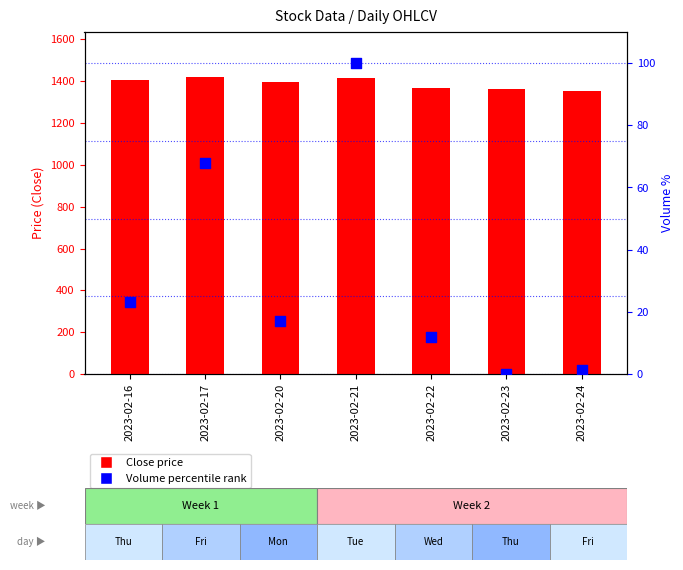

Which series reaches the minimum Y coordinate?

Volume percentile rank